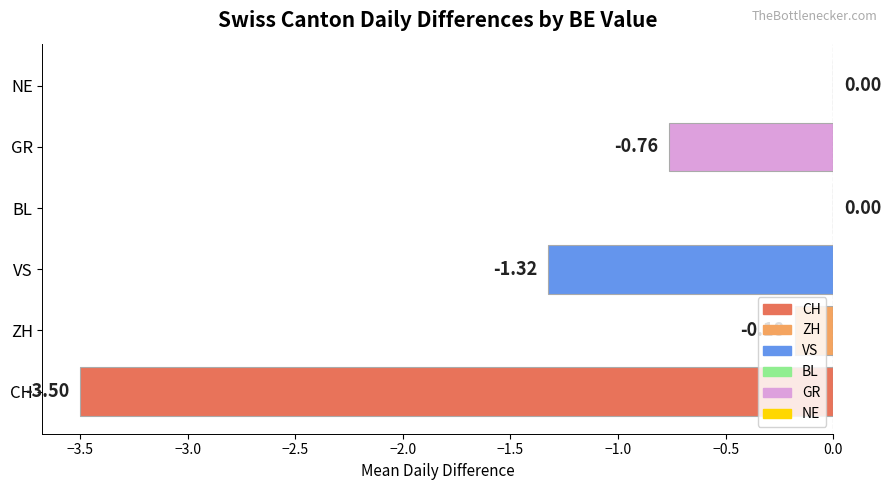

How many data points does each series have?

6